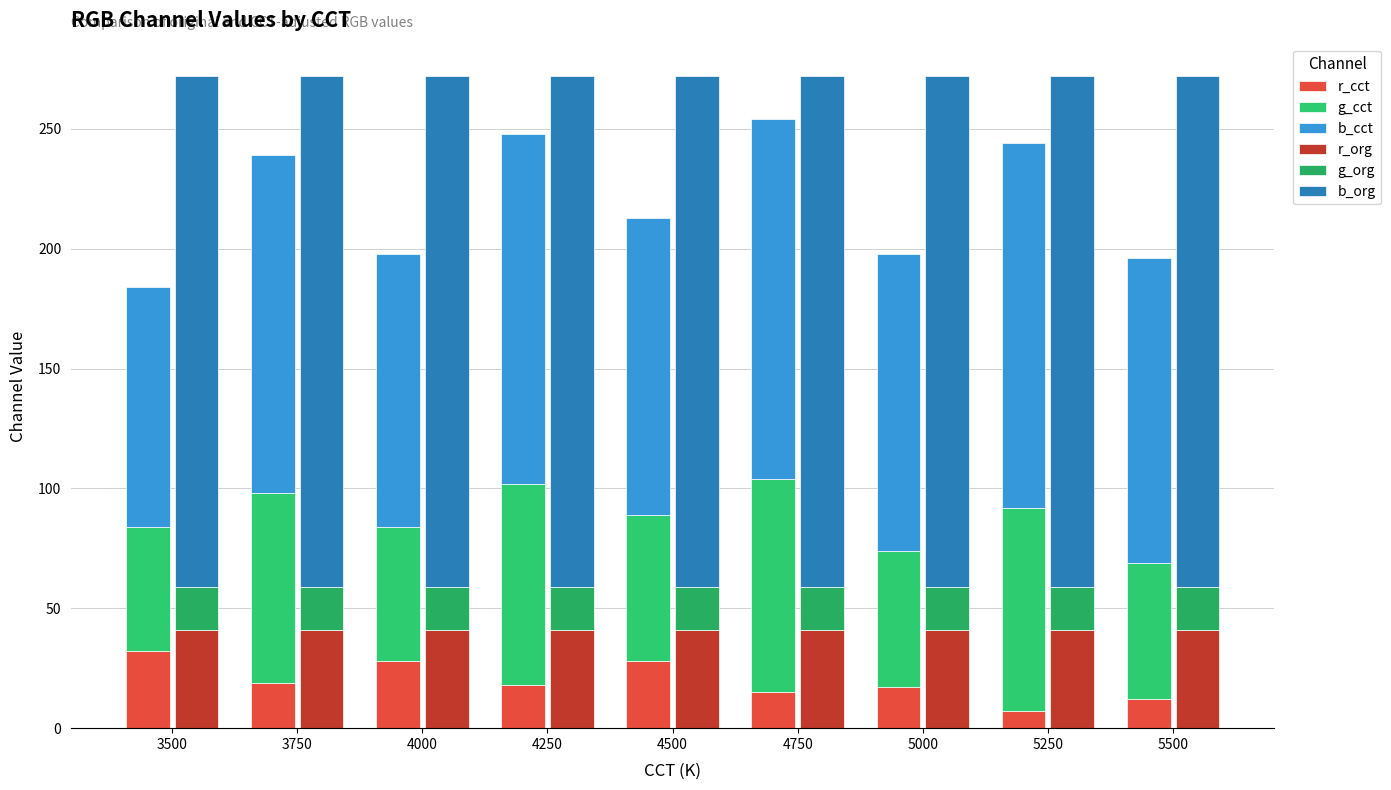

What is the spread (max minus min) of values at 5500?

201